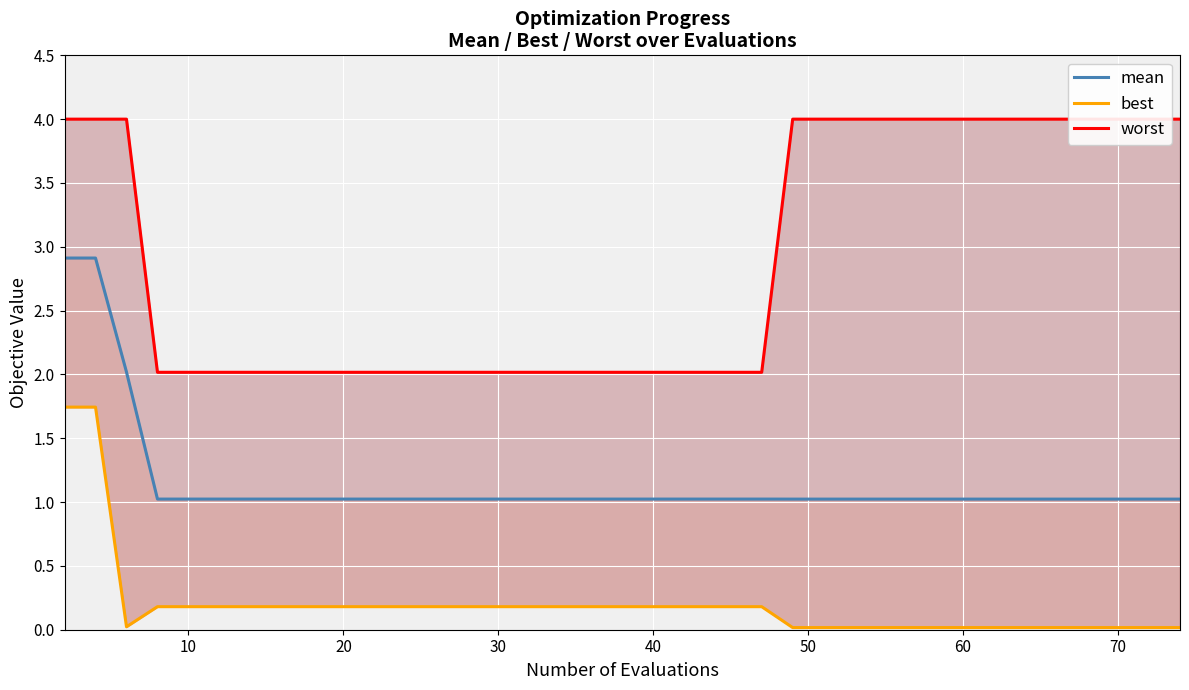

How many interior local valleys does the best series have?

1